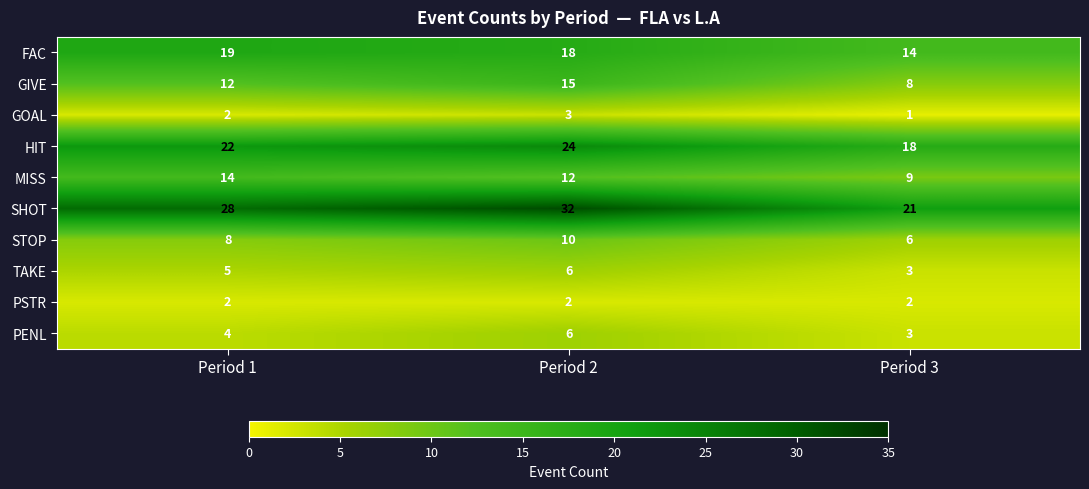

Reading left to right, extract all data points from this chart.

FAC: 19	18	14
GIVE: 12	15	8
GOAL: 2	3	1
HIT: 22	24	18
MISS: 14	12	9
SHOT: 28	32	21
STOP: 8	10	6
TAKE: 5	6	3
PSTR: 2	2	2
PENL: 4	6	3